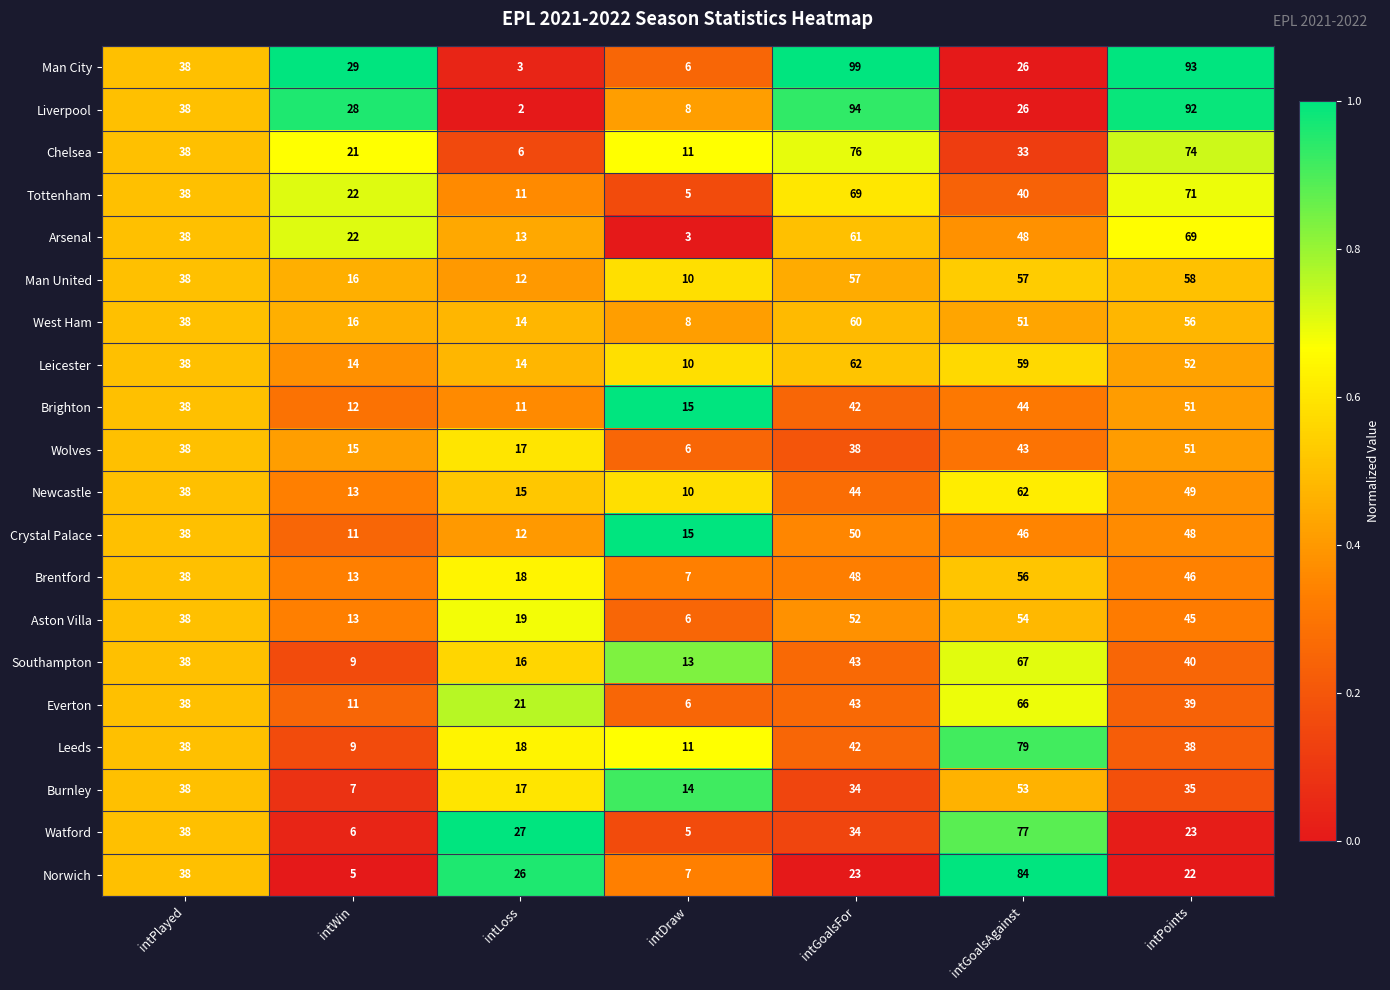

Which series has the widest spread of values?

Man City